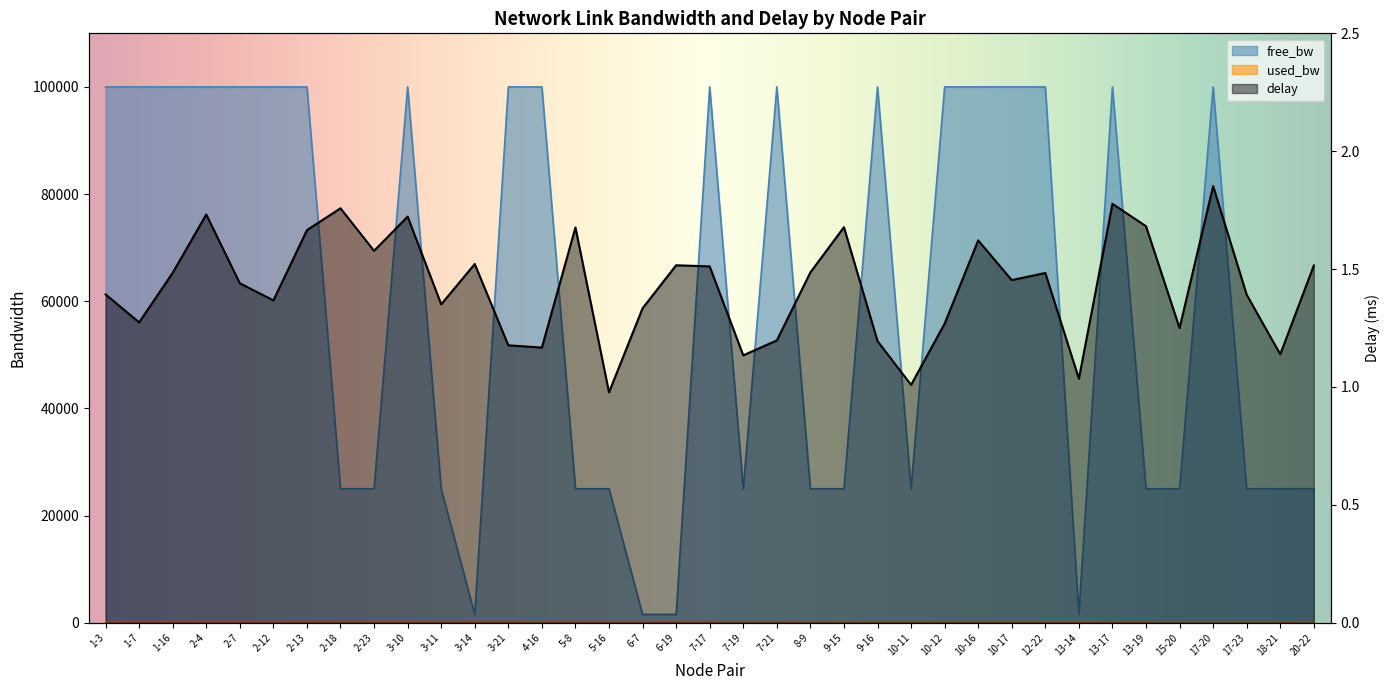

Where does the delay series first go above 1?

1-3